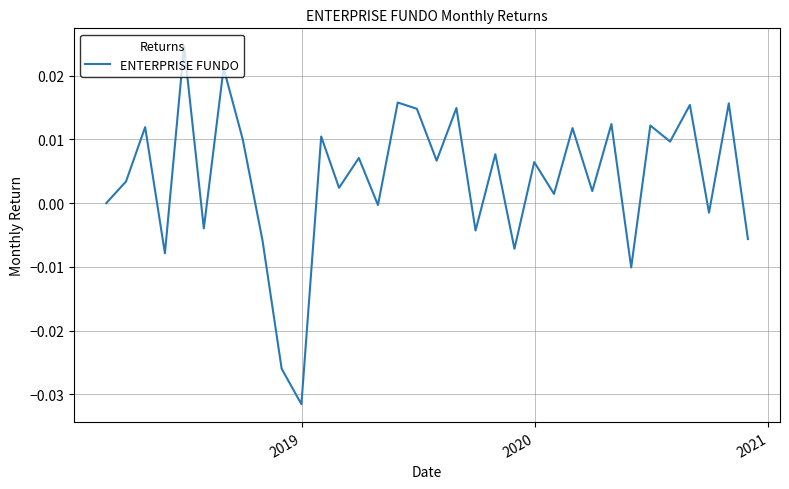

Does the chart have visible grid lines?

Yes